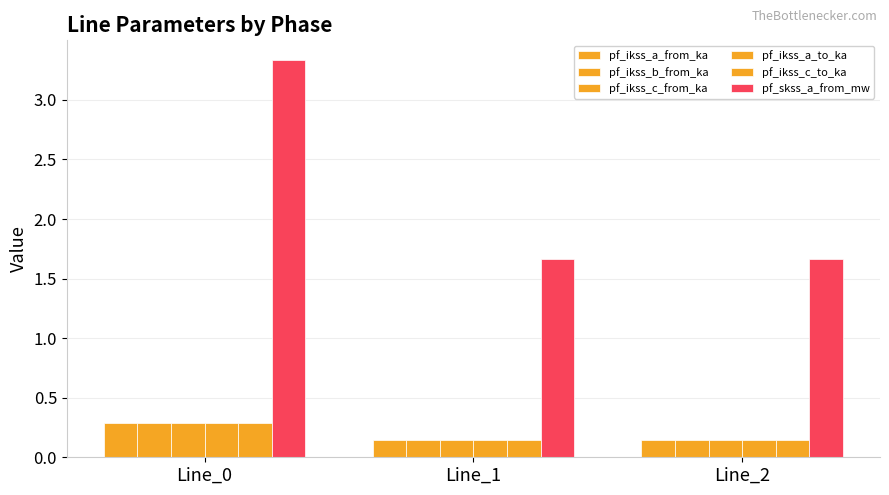

Does the chart contain stacked bars?

No